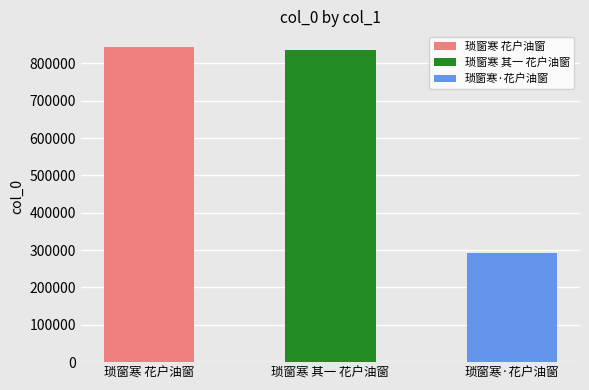

What is the change in value from 琐窗寒 其一 花户油窗 to 琐窗寒·花户油窗?

-543215